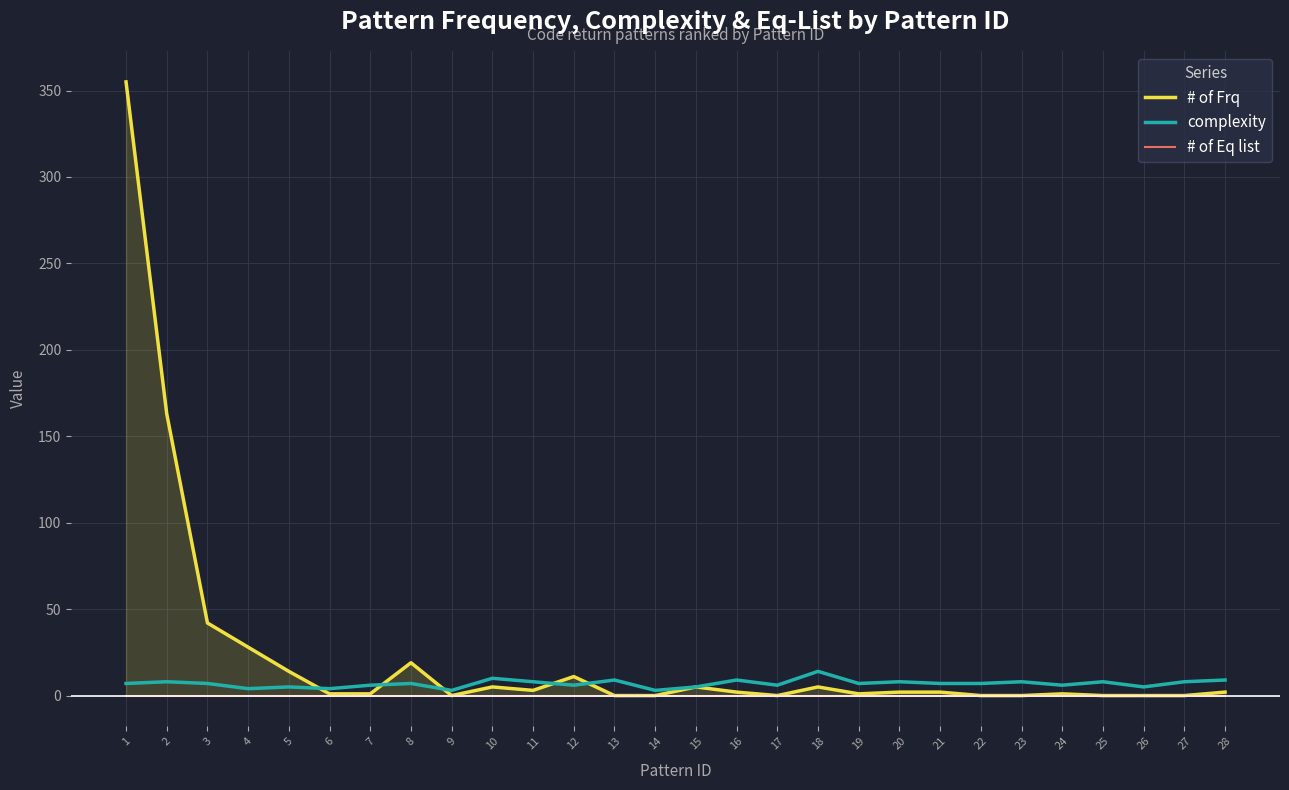

Rank the series by their maximum value, from lowest to highest.

# of Eq list, complexity, # of Frq